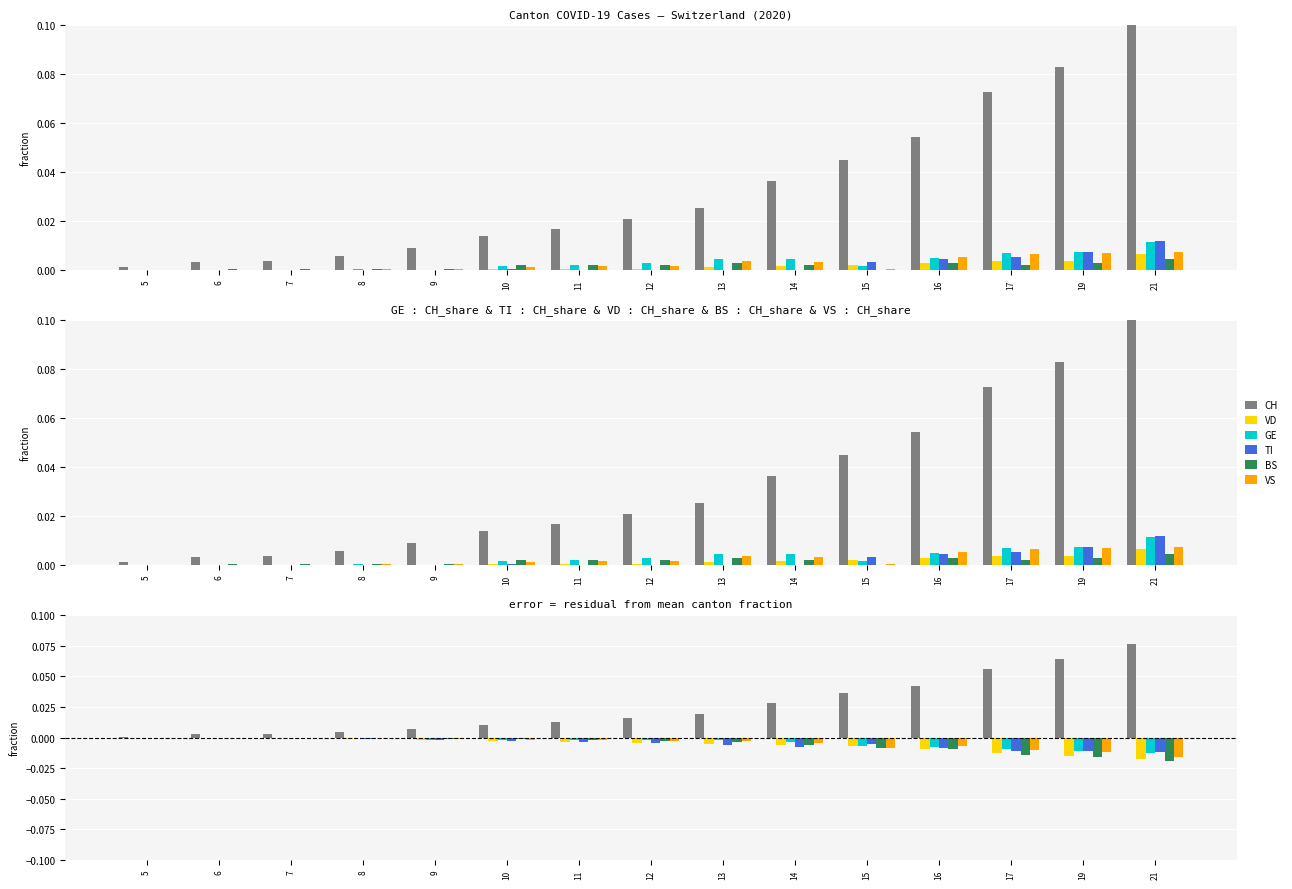

Which series has the largest total across all categories?

CH